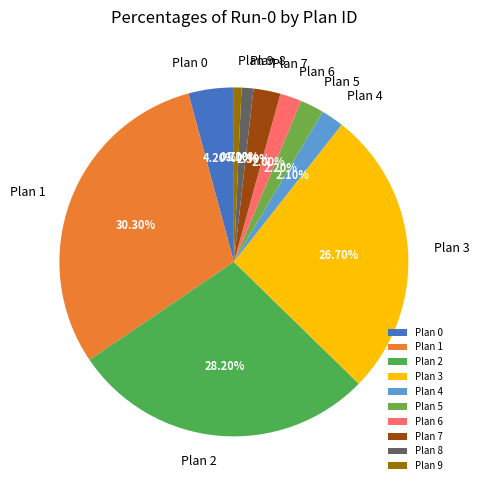

True or false: Plan 5 accounts for 2% of the total.

True